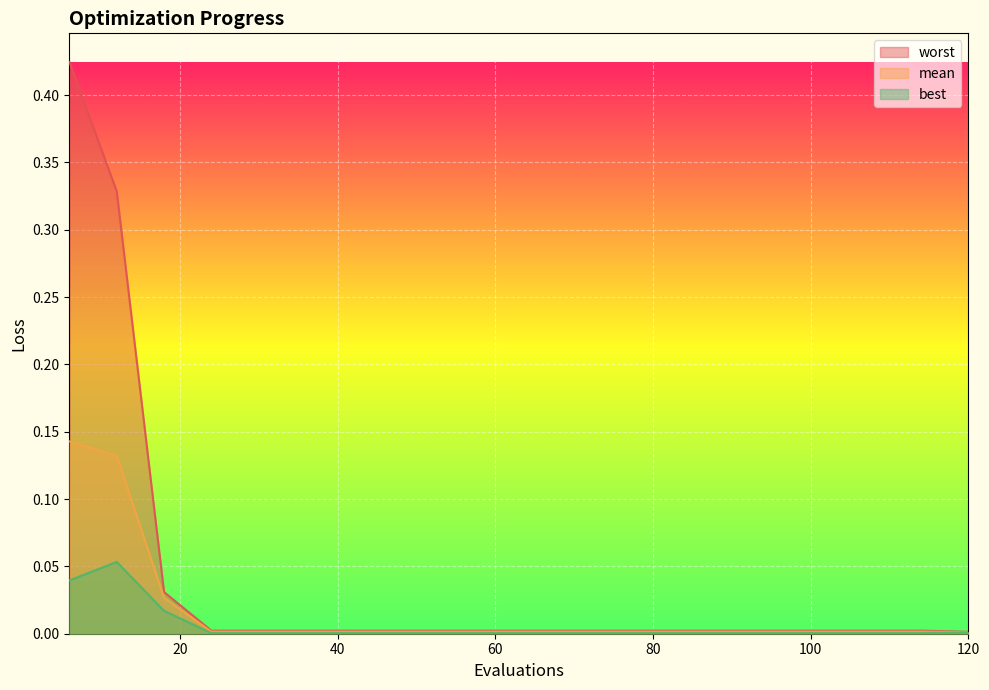

Reading left to right, extract all data points from this chart.

mean: 0.1	0.1	0.0	0.0	0.0	0.0	0.0	0.0	0.0	0.0	0.0	0.0	0.0	0.0	0.0	0.0	0.0	0.0	0.0	0.0
best: 0.0	0.1	0.0	0.0	0.0	0.0	0.0	0.0	0.0	0.0	0.0	0.0	0.0	0.0	0.0	0.0	0.0	0.0	0.0	0.0
worst: 0.4	0.3	0.0	0.0	0.0	0.0	0.0	0.0	0.0	0.0	0.0	0.0	0.0	0.0	0.0	0.0	0.0	0.0	0.0	0.0